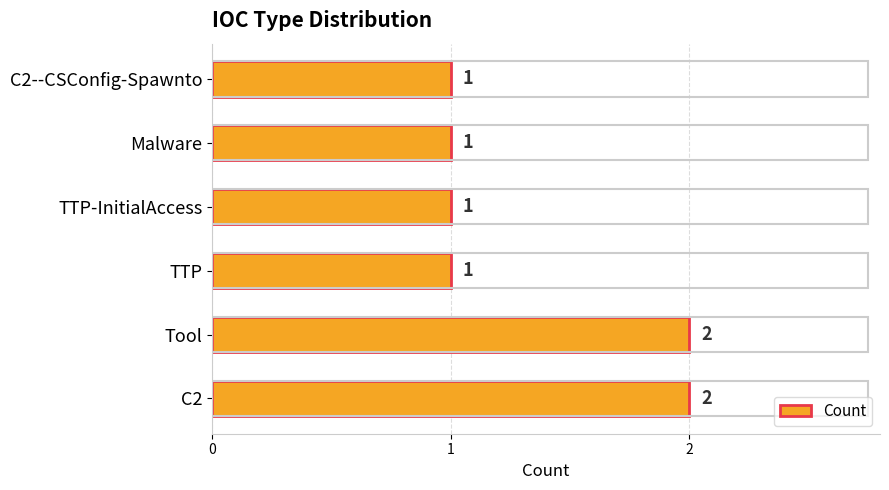

What is the difference between the maximum and second lowest values?

1